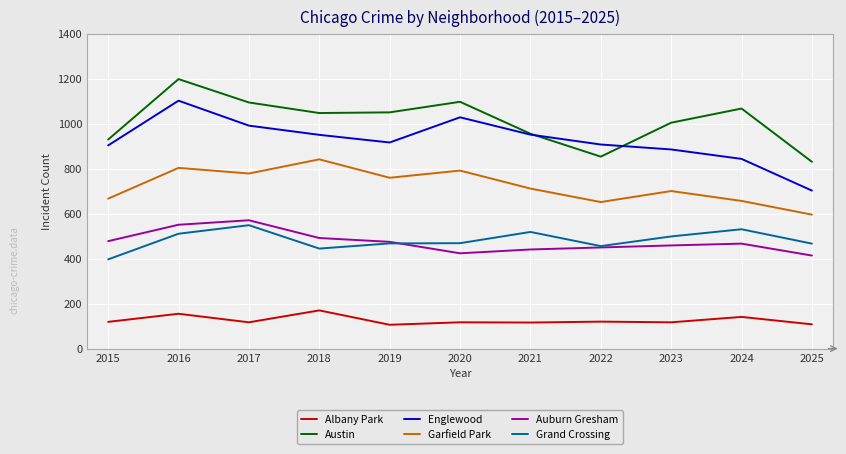

Is the value of Garfield Park at 2025 greater than the value of Englewood at 2016?

No